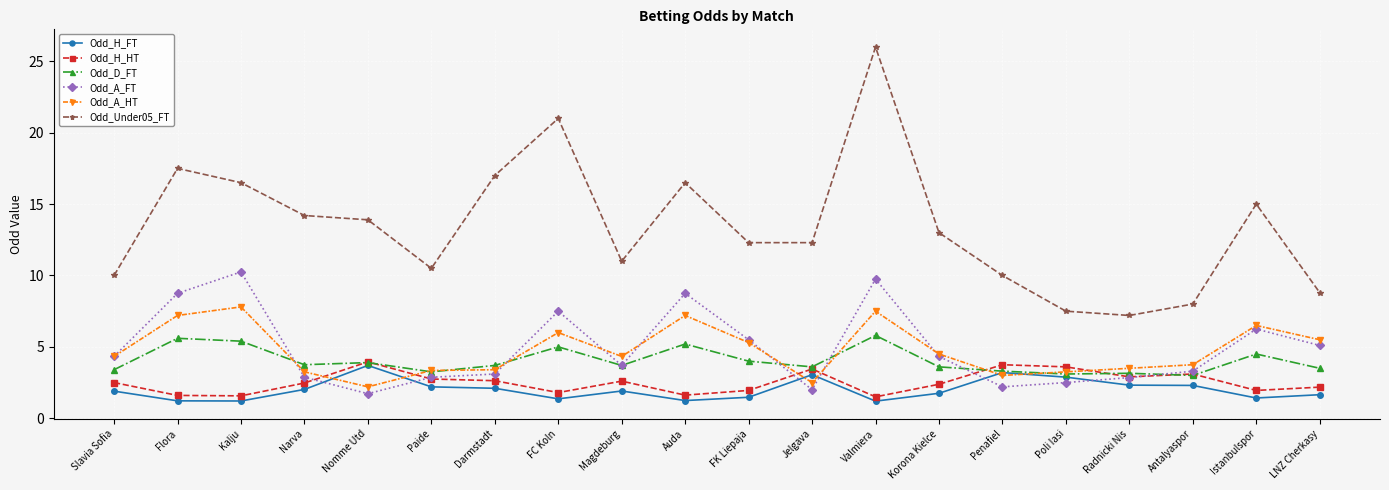

The value of Odd_H_FT at Flora is 1.2. True or false?

True